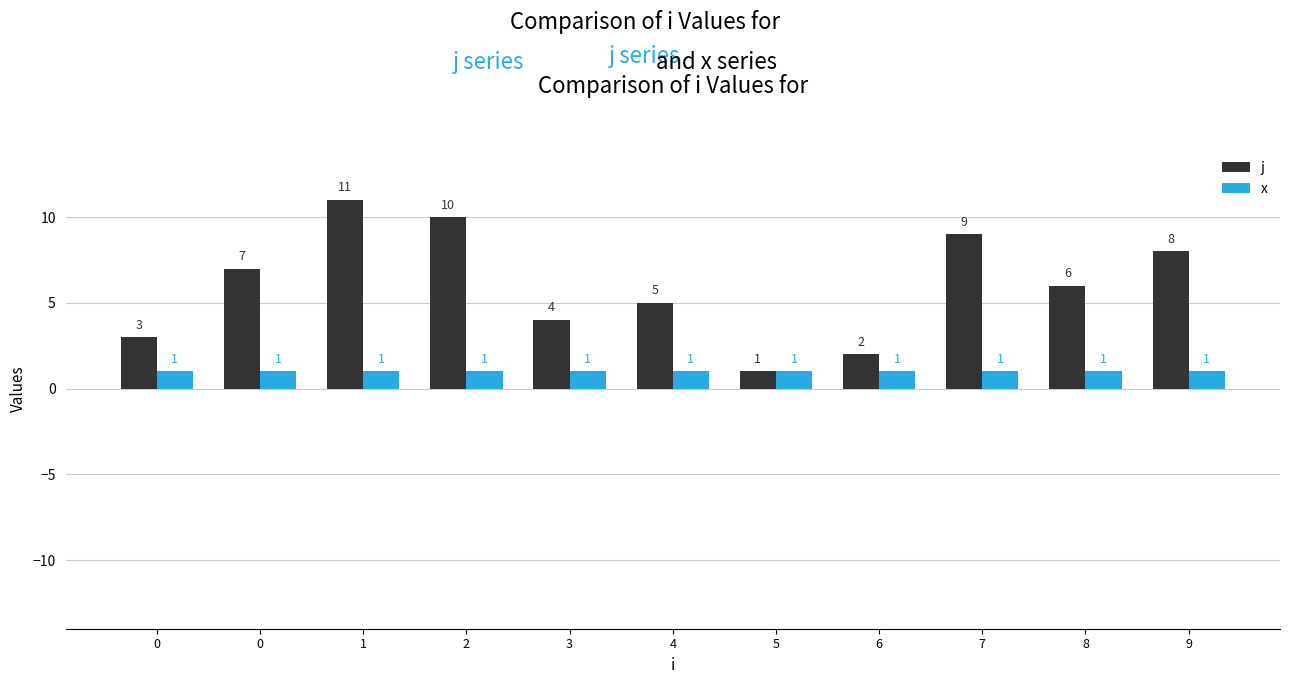

What is the total value across all series at 0?

4